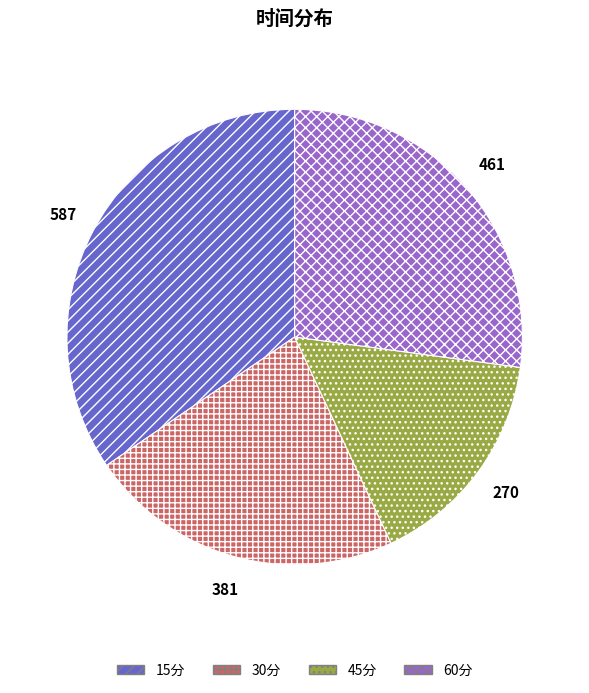

Is there any slice that represents more than half of the pie?

No